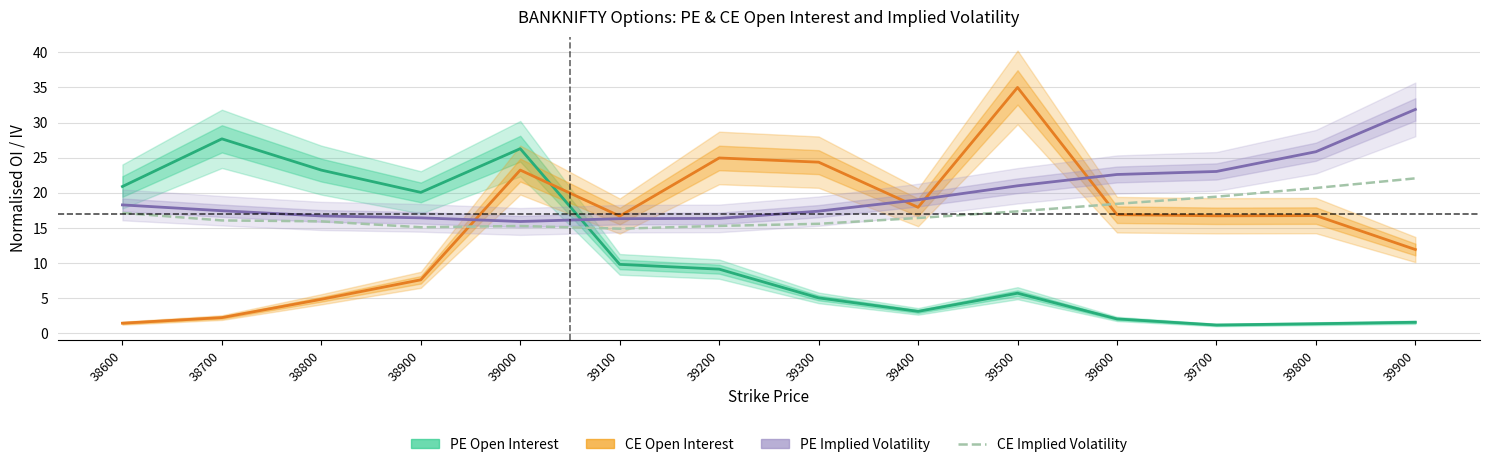

True or false: PE Open Interest and PE Implied Volatility intersect in this chart.

True